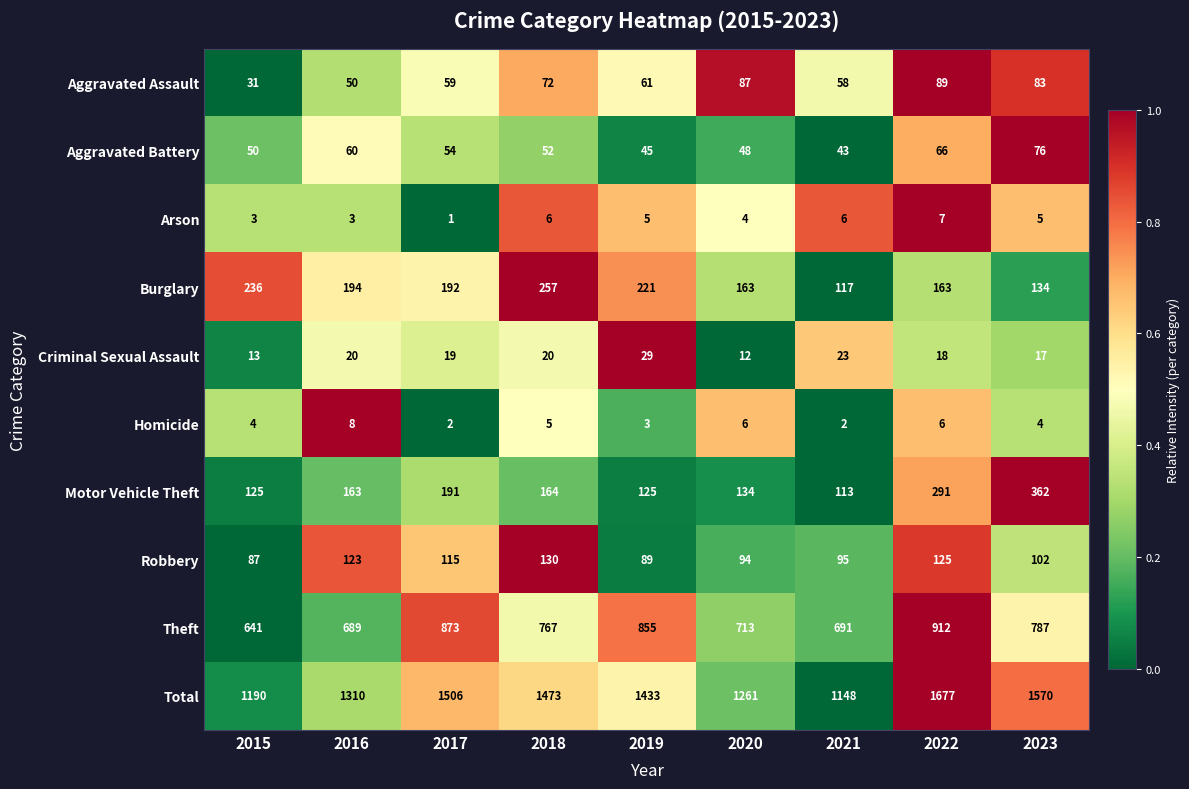

What is the spread (max minus min) of values at 2017?

1505